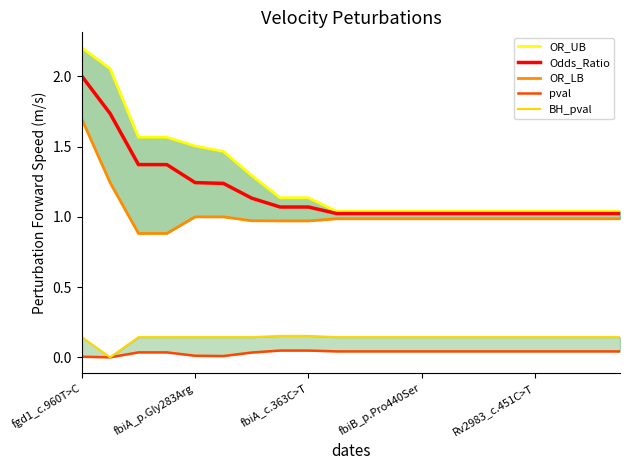

True or false: Odds_Ratio has a value of 1.5 at 10.

False